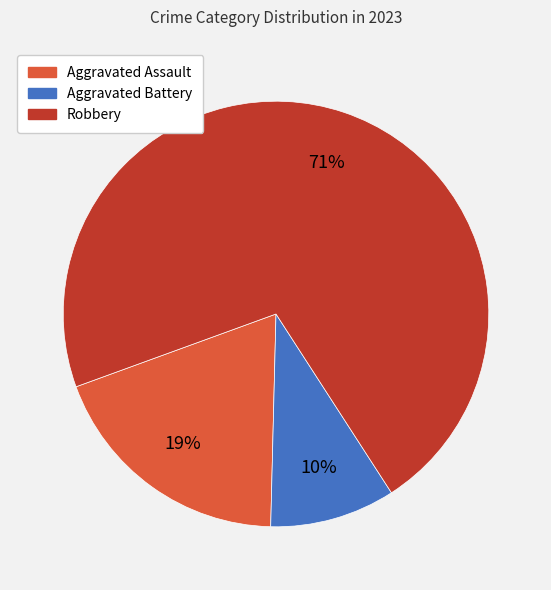

The Aggravated Assault slice represents 24% of the pie. True or false?

False